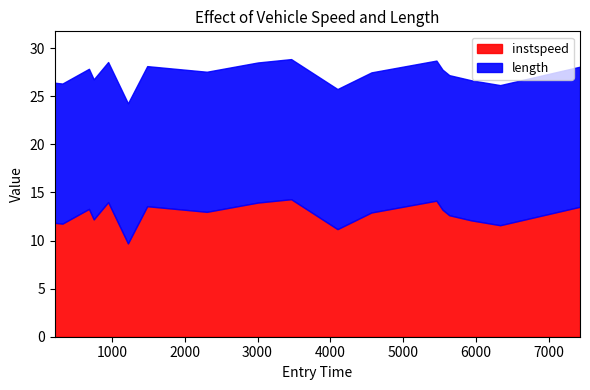

What are all the series names shown in the legend?

instspeed, length